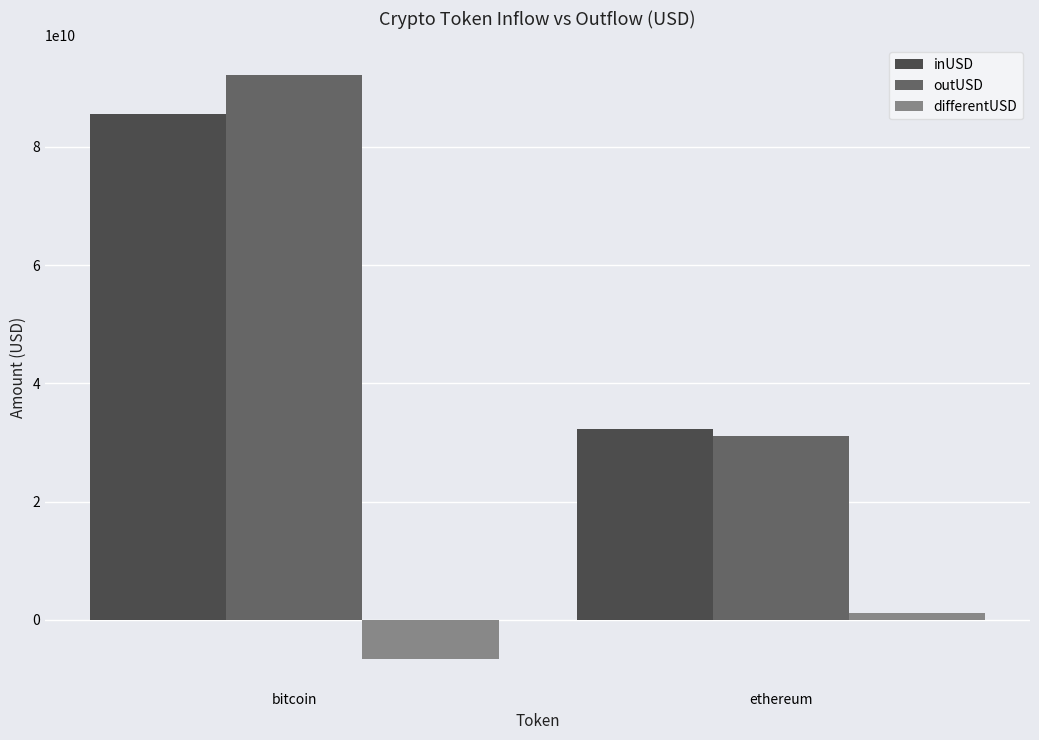

What is the value of the differentUSD bar at the 1st from the left?

-6678448581.7